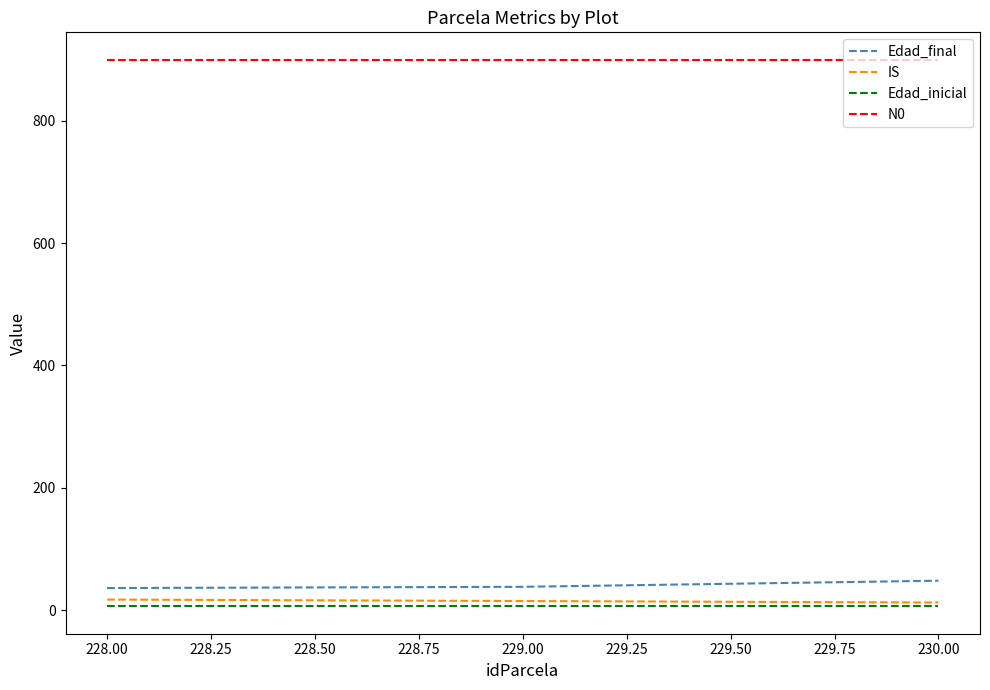

Is the value of Edad_inicial at 228.00 greater than the value of Edad_final at 230.00?

No